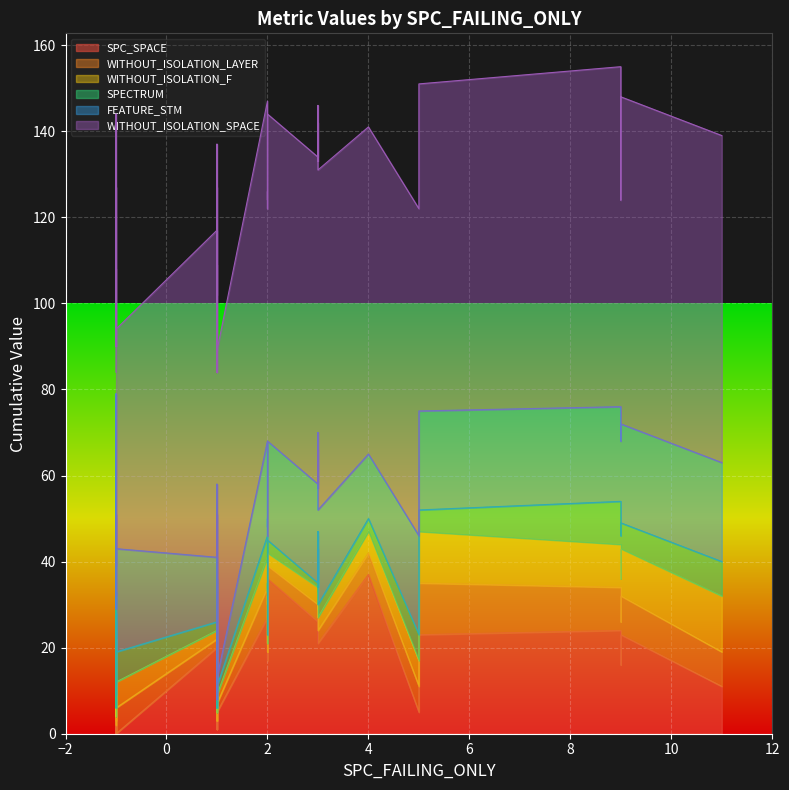

How many values in the FEATURE_STM series are below 23?

18